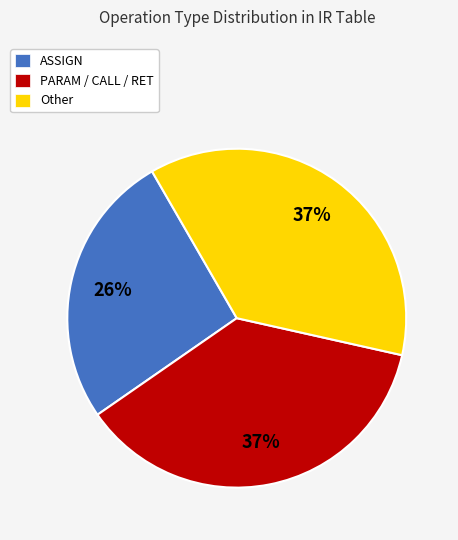

Is the sum of Other and PARAM / CALL / RET greater than half?

Yes